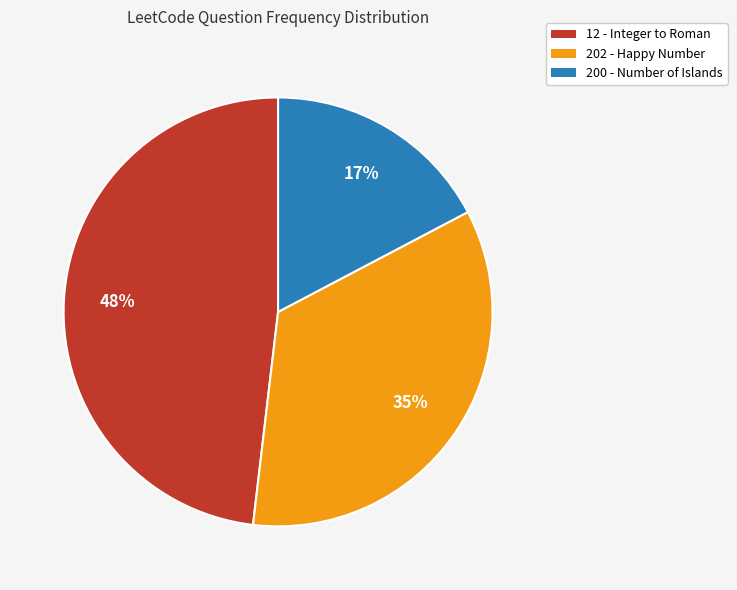

Do 202 - Happy Number and 12 - Integer to Roman together represent more than half of the pie?

Yes